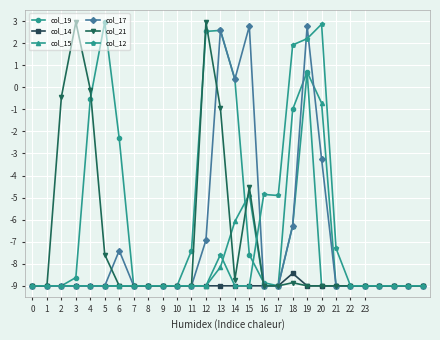

What is the difference between the maximum and second lowest values in the col_17 series?

11.8